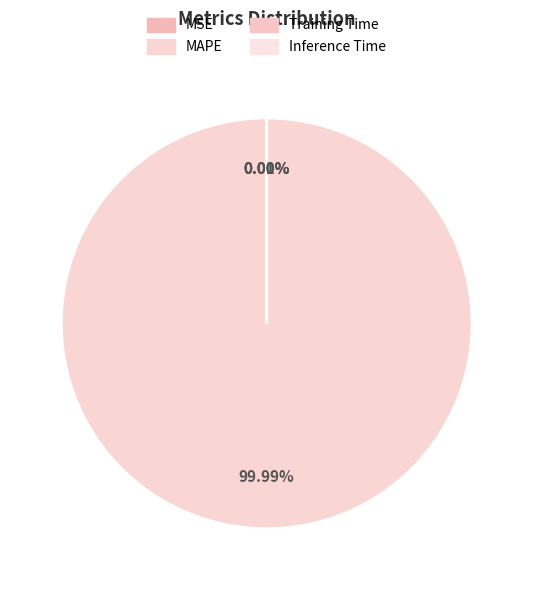

The MSE slice represents 0% of the pie. True or false?

True